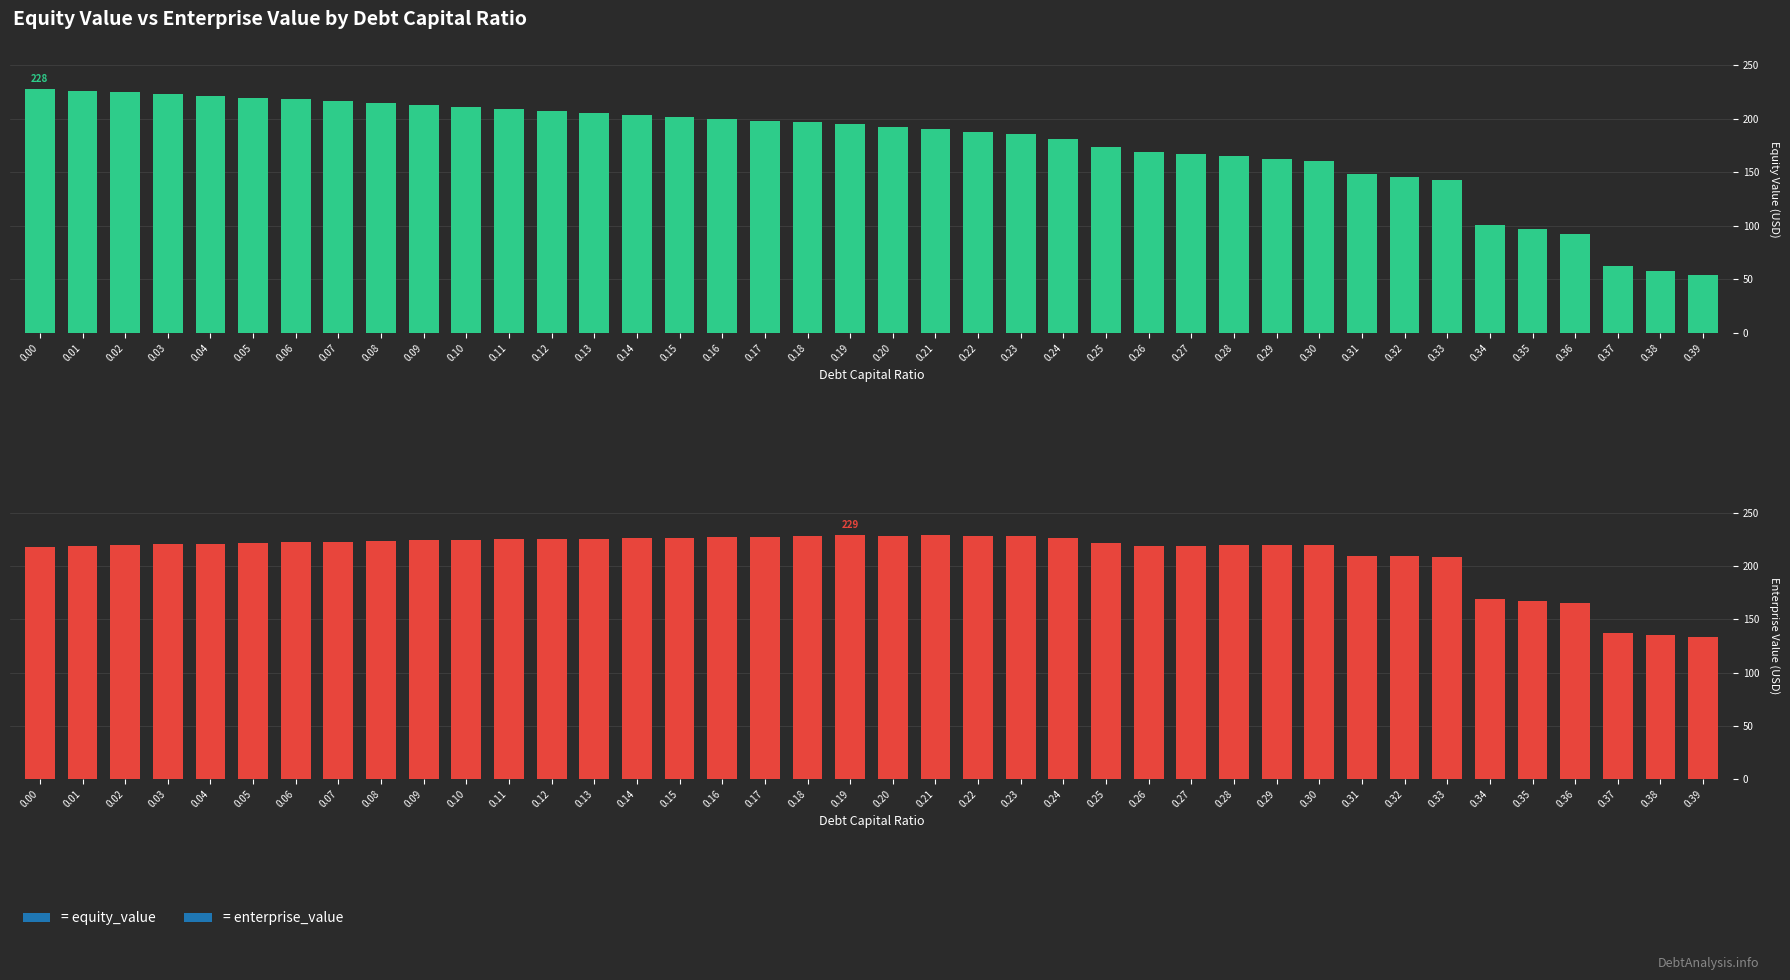

Reading right to left, what are all the values shown in this chart?

equity_value: 54.3	58.3	62.4	92.8	96.9	101.1	143.0	145.6	148.1	160.3	162.6	164.8	167.1	169.3	174.0	181.0	185.3	187.1	190.2	192.0	194.8	196.6	198.3	200.0	201.7	203.8	205.5	207.6	209.3	210.9	213.0	214.6	216.4	218.0	219.6	221.2	222.8	224.5	226.1	227.7
enterprise_value: 133.9	135.7	137.5	165.7	167.5	169.4	209.0	209.3	209.5	219.5	219.4	219.4	219.4	219.3	221.7	226.4	228.4	228.0	228.8	228.3	228.9	228.3	227.7	227.2	226.6	226.4	225.8	225.7	225.0	224.4	224.2	223.6	223.1	222.4	221.7	221.0	220.4	219.7	219.0	218.4